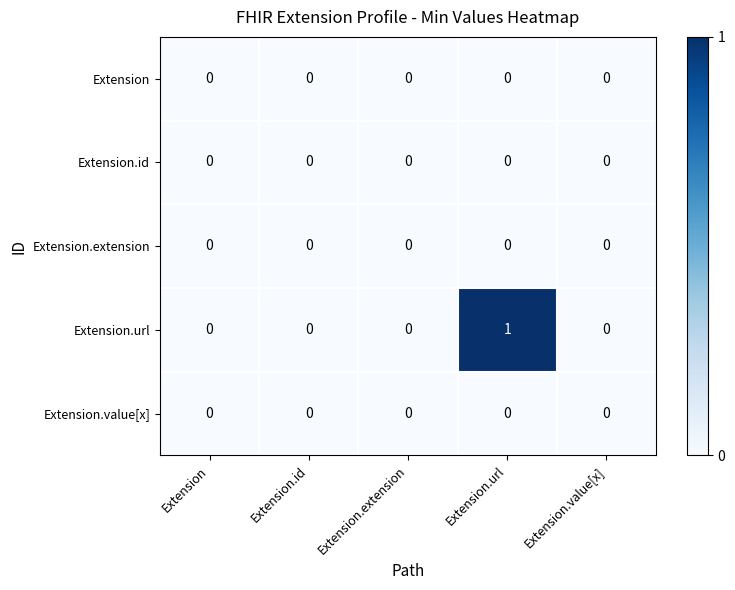

Which category has the highest value across all series?

Extension.url